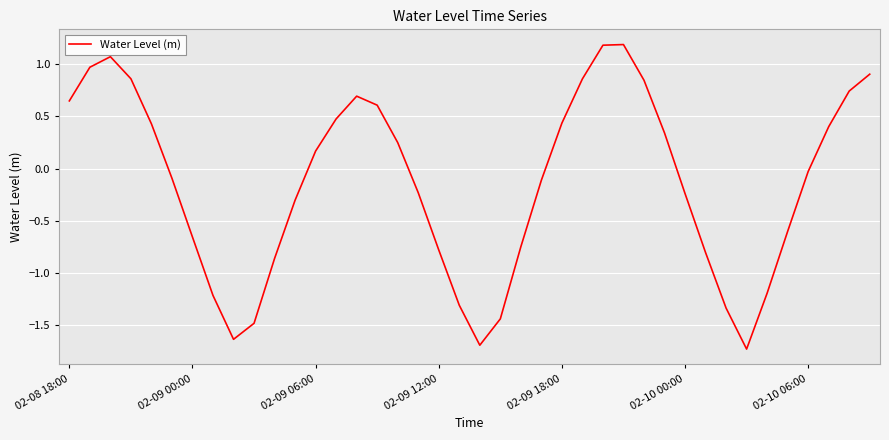

What is the difference between the maximum and minimum values?

2.9